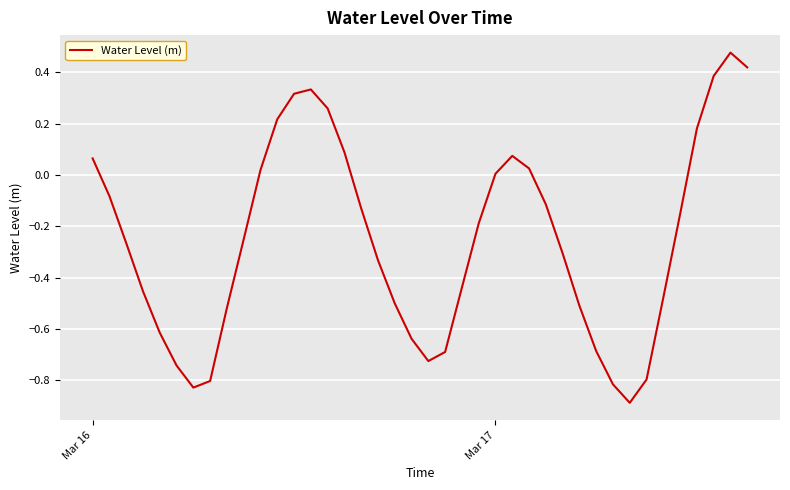

What is the smallest value displayed?

-0.9